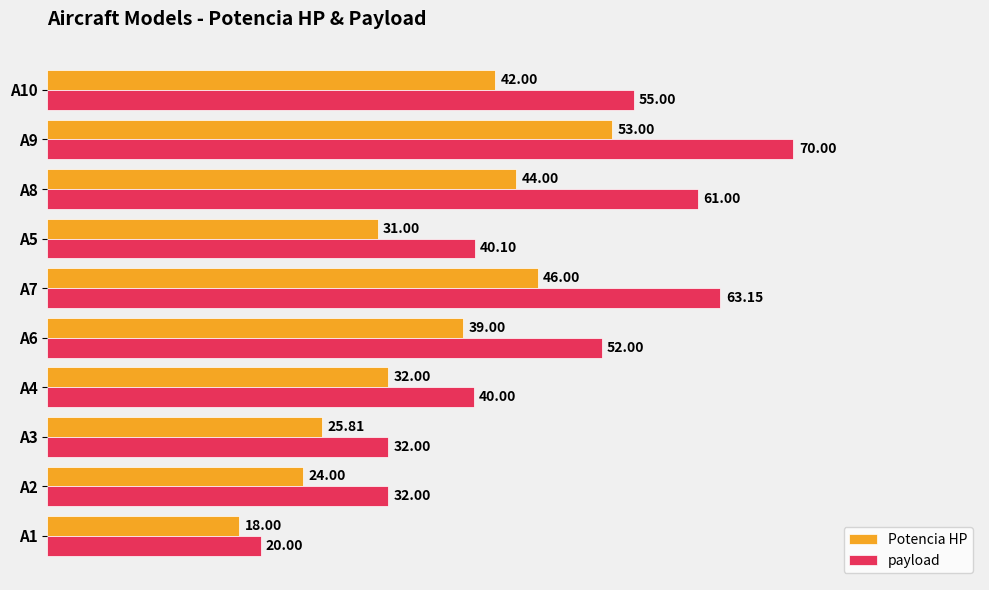

At which label is payload closest to 45?

A5